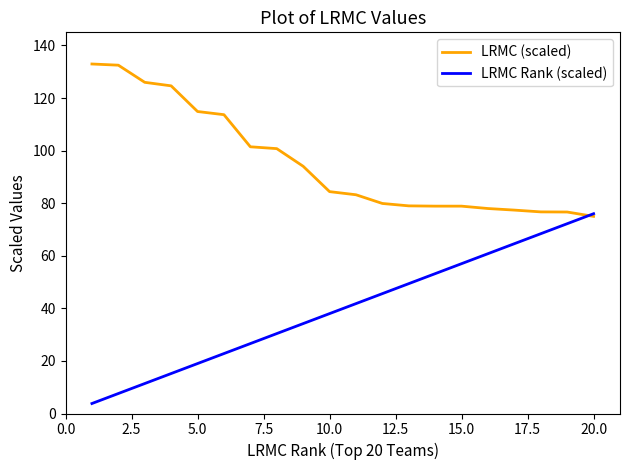

Rank the series by their average value, from lowest to highest.

LRMC Rank (scaled), LRMC (scaled)